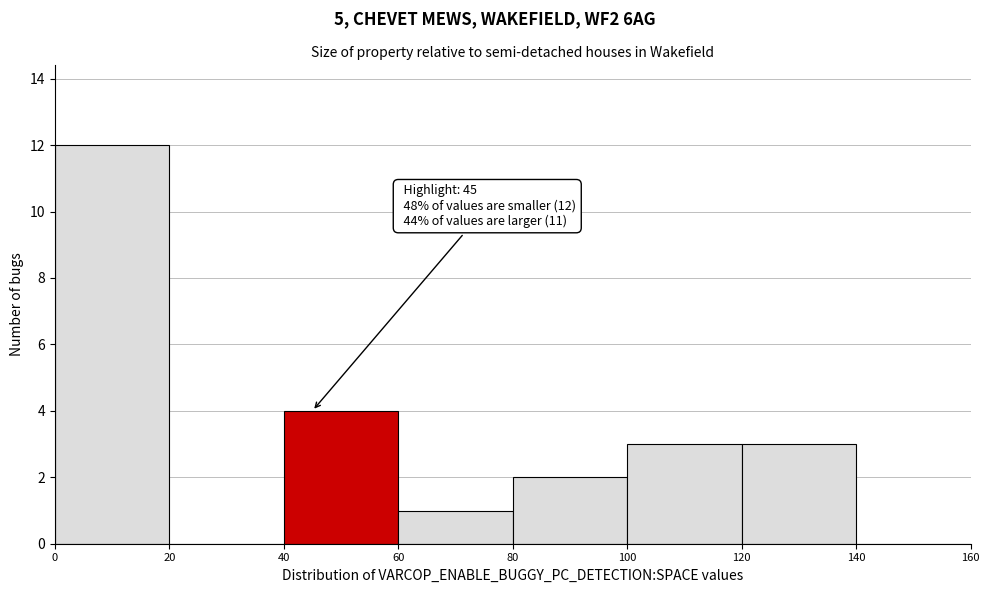

Which range on the x-axis has the tallest bar?

0 to 20